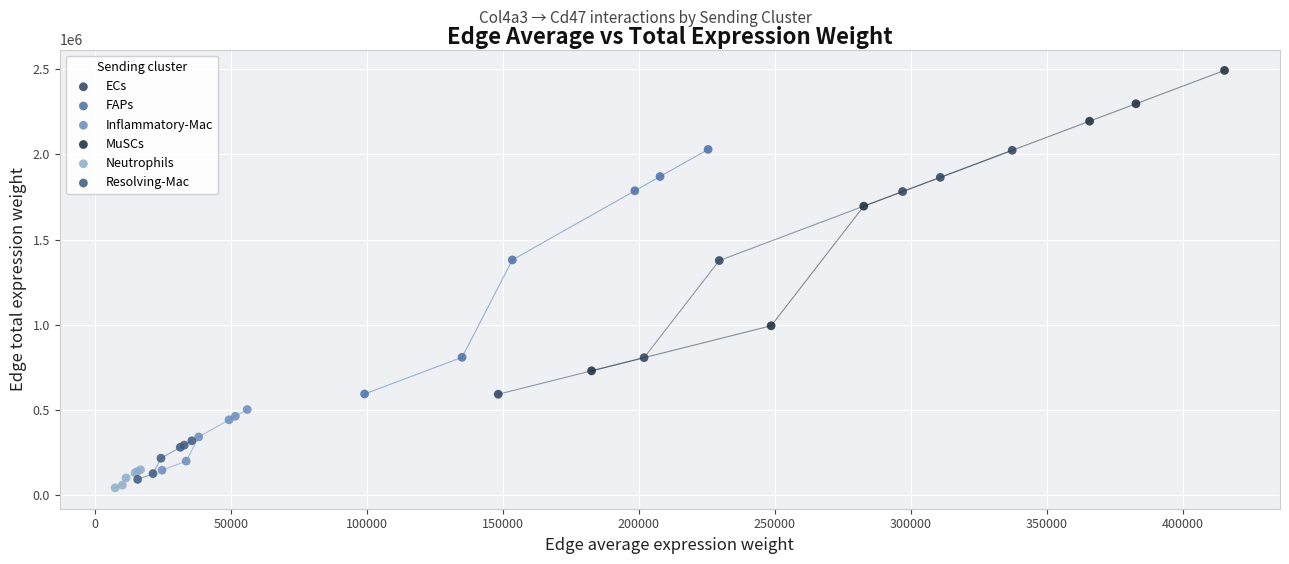

What are all the series names shown in the legend?

ECs, FAPs, Inflammatory-Mac, MuSCs, Neutrophils, Resolving-Mac